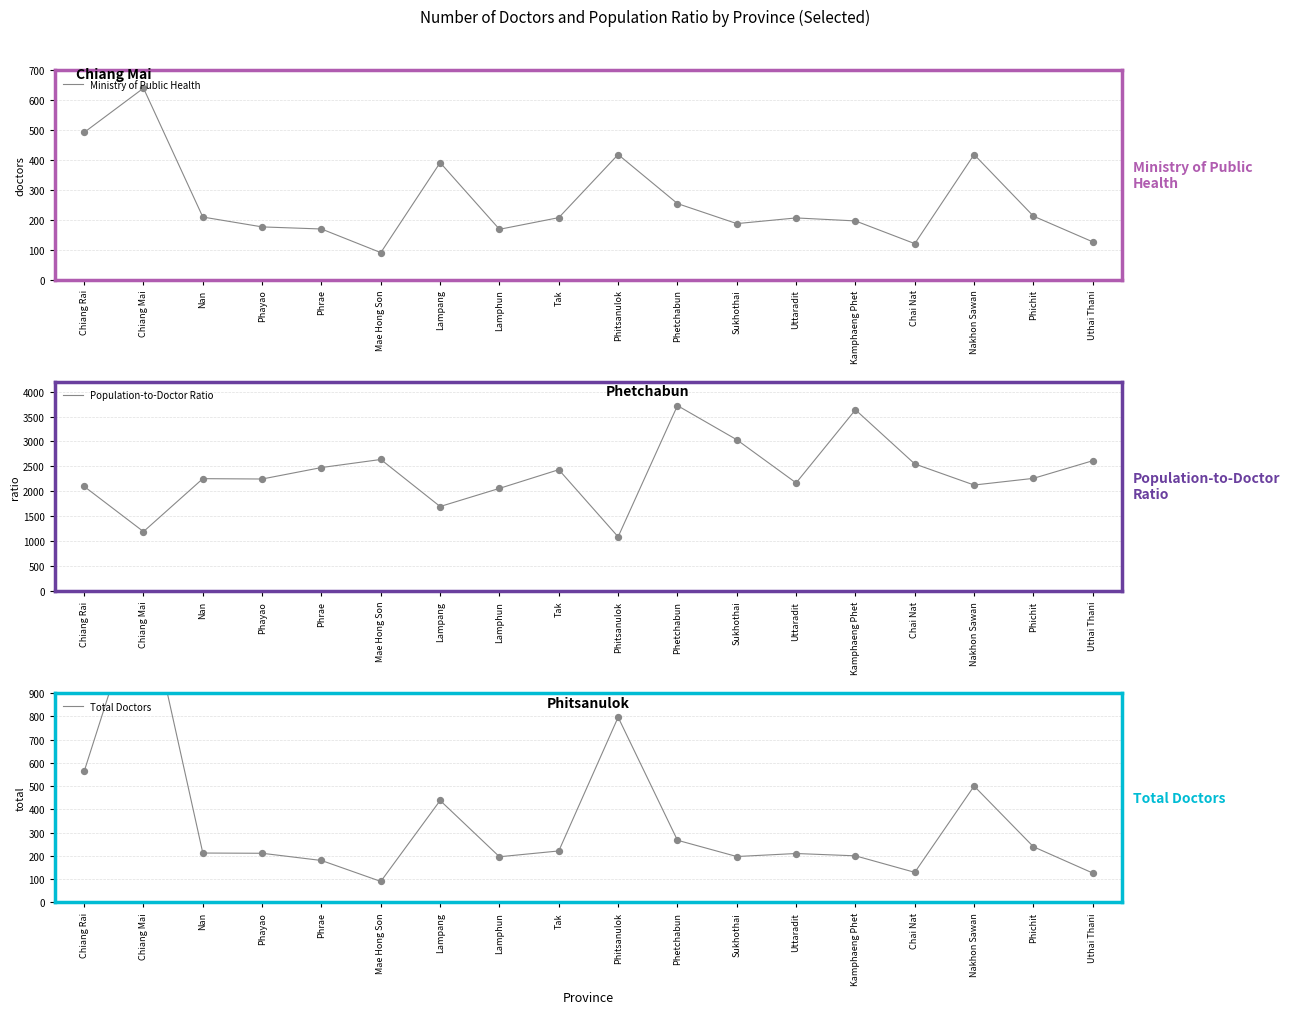

Which series reaches the maximum Y coordinate?

Population-to-Doctor Ratio